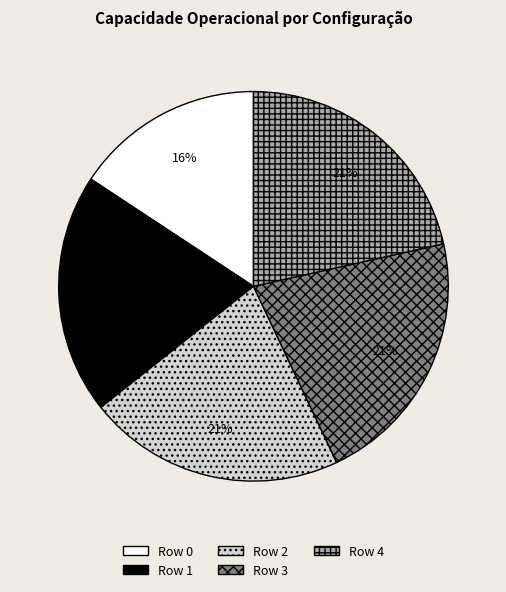

Is the sum of Row 0 and Row 3 greater than half?

No